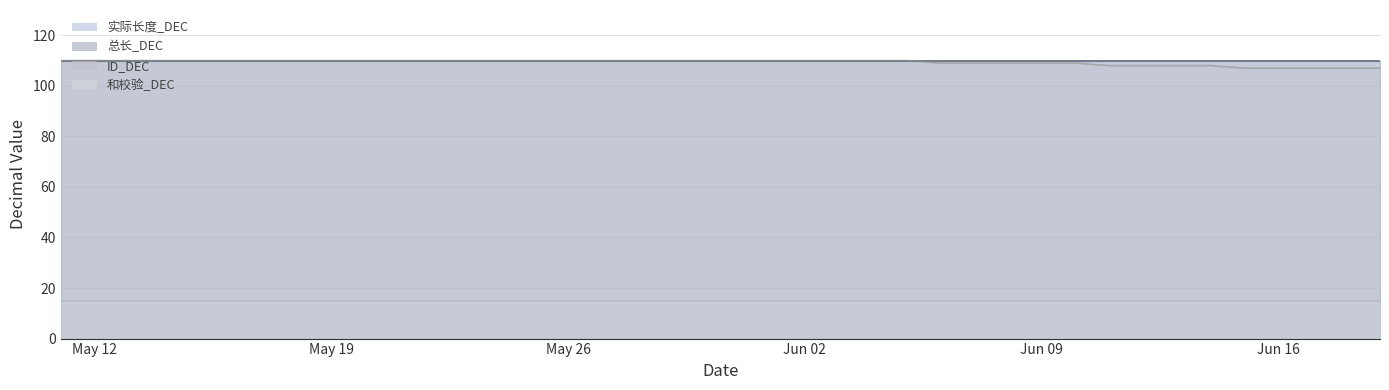

The 总长_DEC series shows 110 at 2025-05-25. True or false?

True